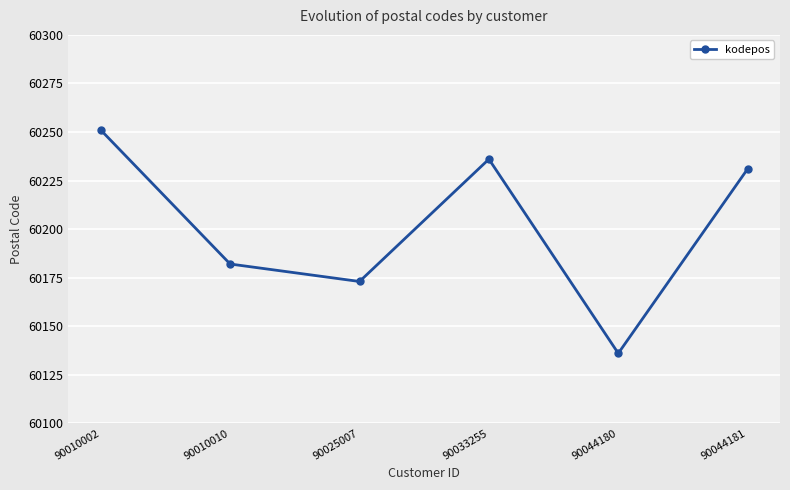

Does the chart display data point markers on the line(s)?

Yes